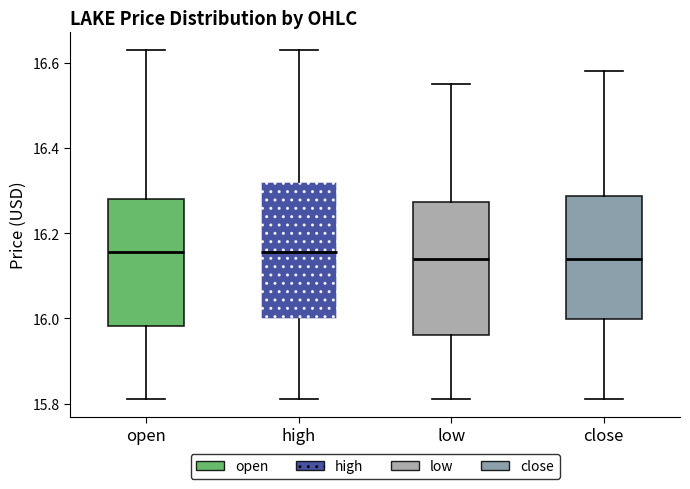

Reading left to right, transcribe this box plot: for each box, give where its median line is, the range the box spans, and where its two whiskers end, as read against the y-axis. The values are not printed on the chart, so give them approximately, as read against the axis.

open: median 16.16, box 15.98 to 16.28, whiskers 15.82 to 16.64
high: median 16.16, box 16.00 to 16.32, whiskers 15.82 to 16.64
low: median 16.14, box 15.96 to 16.28, whiskers 15.82 to 16.56
close: median 16.14, box 16.00 to 16.28, whiskers 15.82 to 16.58